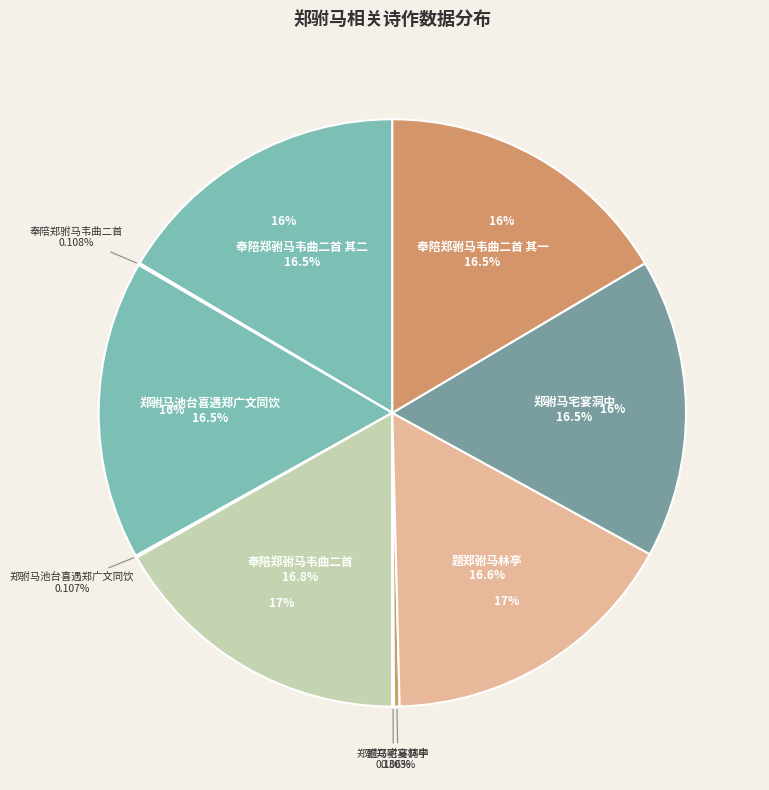

Count the number of slices in the pie.

10